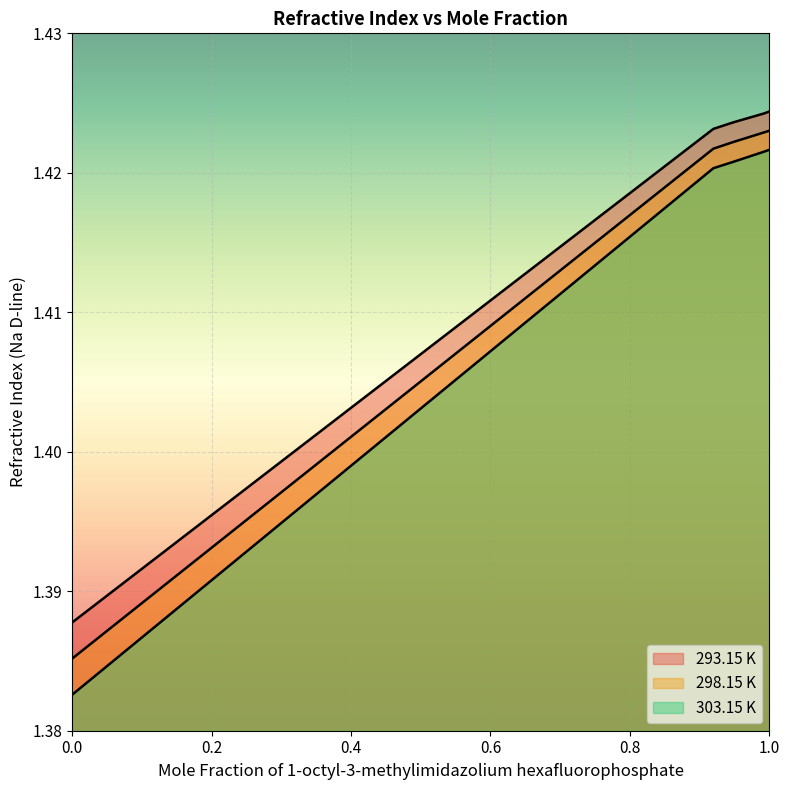

The value of 303.15 K at 0.9197 is 0.7. True or false?

False